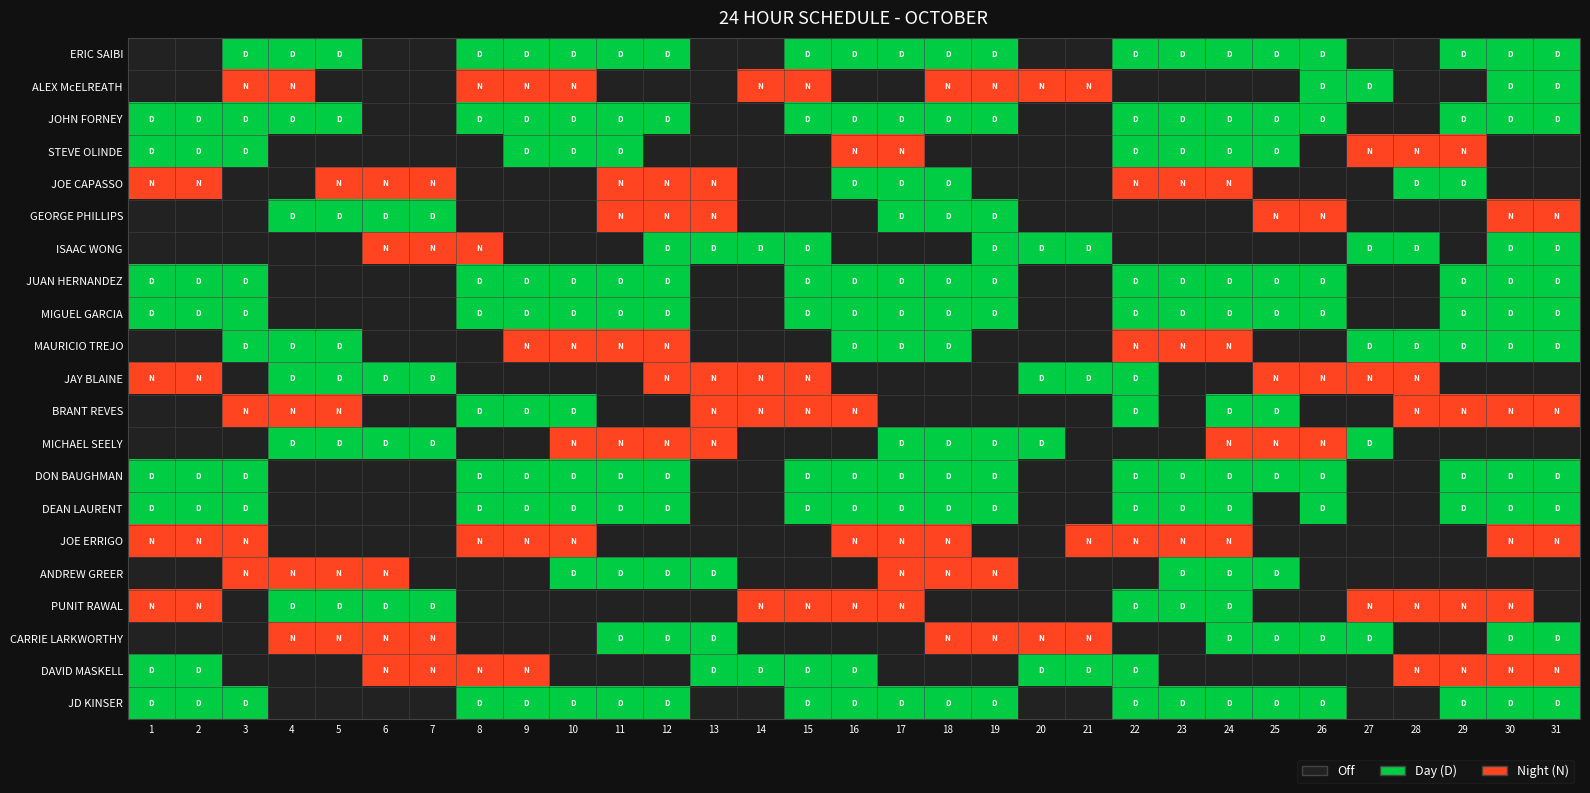

What is the difference between the highest and lowest values at 15?

2